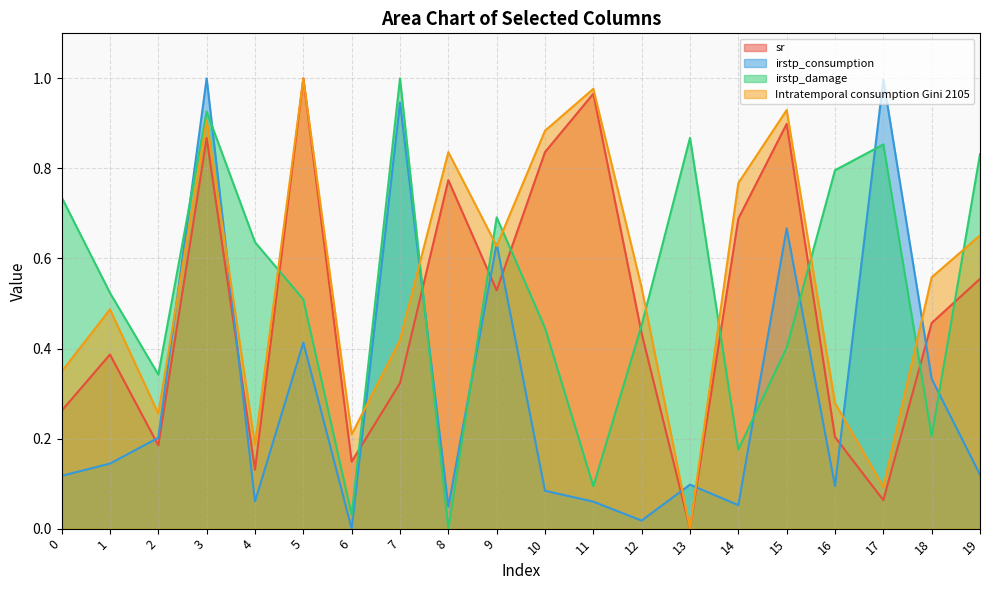

What is the spread (max minus min) of values at 0?

0.6